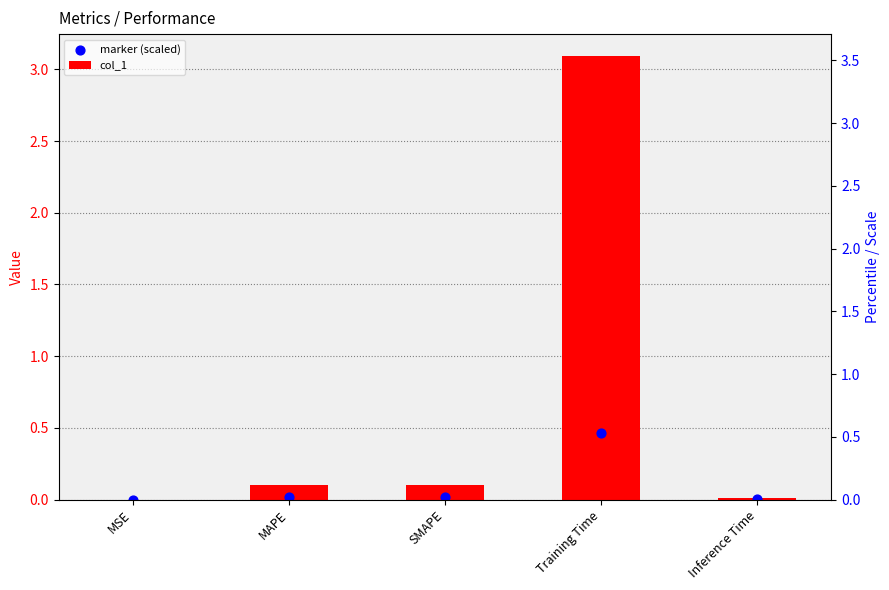

At which category is the sum across all series the highest?

Training Time